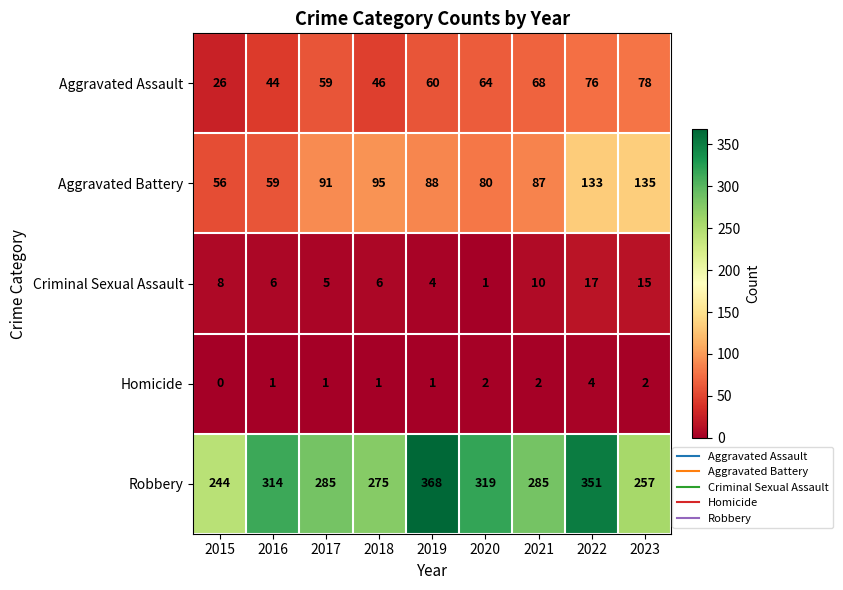

What is the sum of the Homicide values at 2023 and 2016?

3